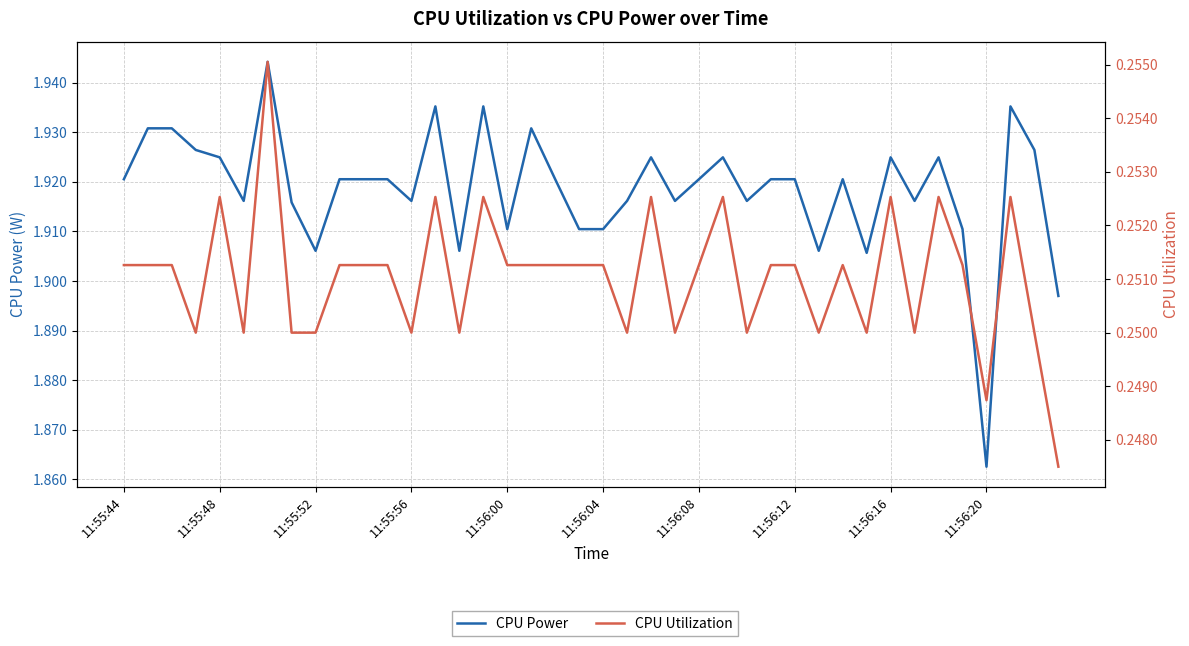

At how many categories does at least one series exceed 0?

40